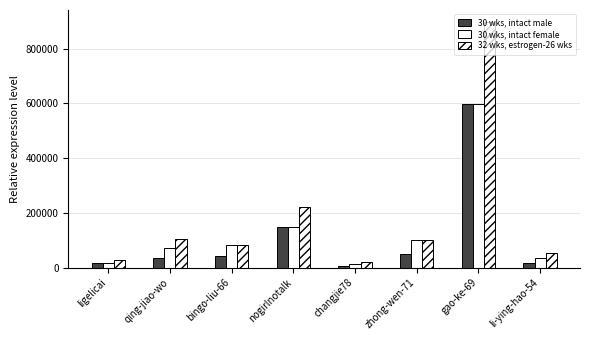

Reading left to right, list all the values displayed in this chart.

30 wks, intact male: ligelicai=18298.0	qing-jiao-wo=35053.0	bingo-liu-66=41625.5	nogirlnotalk=146372.0	changjie78=6753.5	zhong-wen-71=51022.5	gao-ke-69=597539.0	li-ying-hao-54=17919.0
30 wks, intact female: ligelicai=18298.0	qing-jiao-wo=70106.0	bingo-liu-66=83251.0	nogirlnotalk=146372.0	changjie78=13507.0	zhong-wen-71=102045.0	gao-ke-69=597539.0	li-ying-hao-54=35838.0
32 wks, estrogen-26 wks: ligelicai=27447.0	qing-jiao-wo=105159.0	bingo-liu-66=83251.0	nogirlnotalk=219558.0	changjie78=20260.5	zhong-wen-71=102045.0	gao-ke-69=896308.5	li-ying-hao-54=53757.0